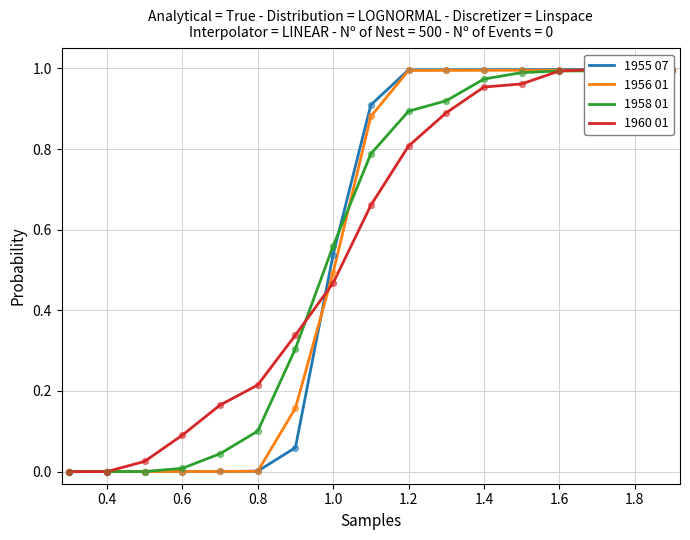

Is the value of 1960 01 at 12 greater than the value of 1956 01 at 0.2?

Yes